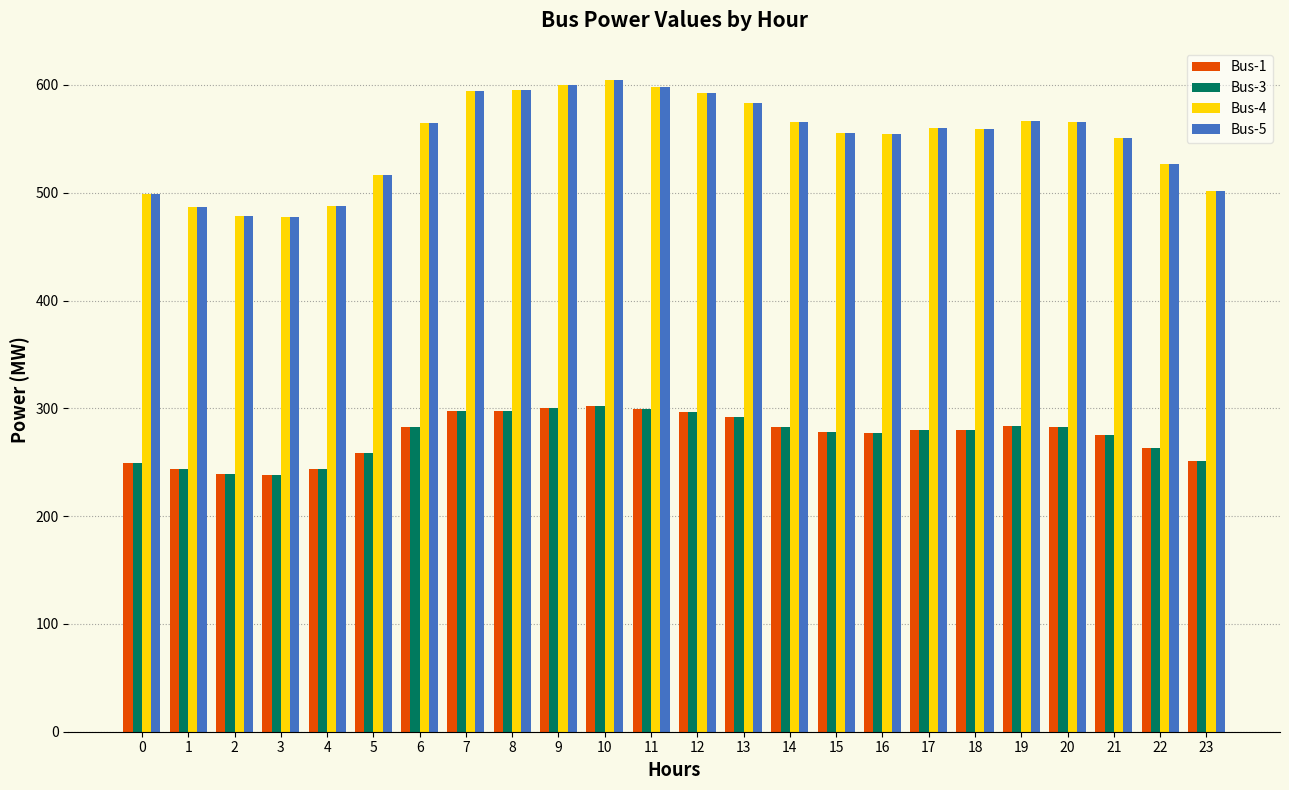

Is the value of Bus-4 at 23 greater than the value of Bus-3 at 11?

Yes